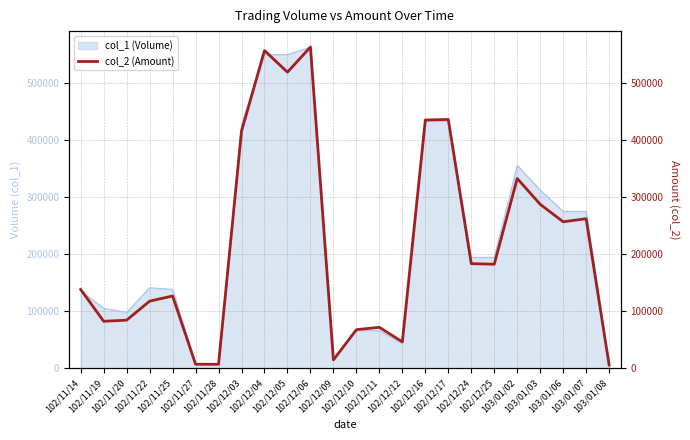

Rank the categories by value from highest to lowest.

102/12/06, 102/12/04, 102/12/05, 102/12/17, 102/12/16, 102/12/03, 103/01/02, 103/01/03, 103/01/07, 103/01/06, 102/12/24, 102/12/25, 102/11/14, 102/11/25, 102/11/22, 102/11/20, 102/11/19, 102/12/11, 102/12/10, 102/12/12, 102/12/09, 102/11/27, 102/11/28, 103/01/08